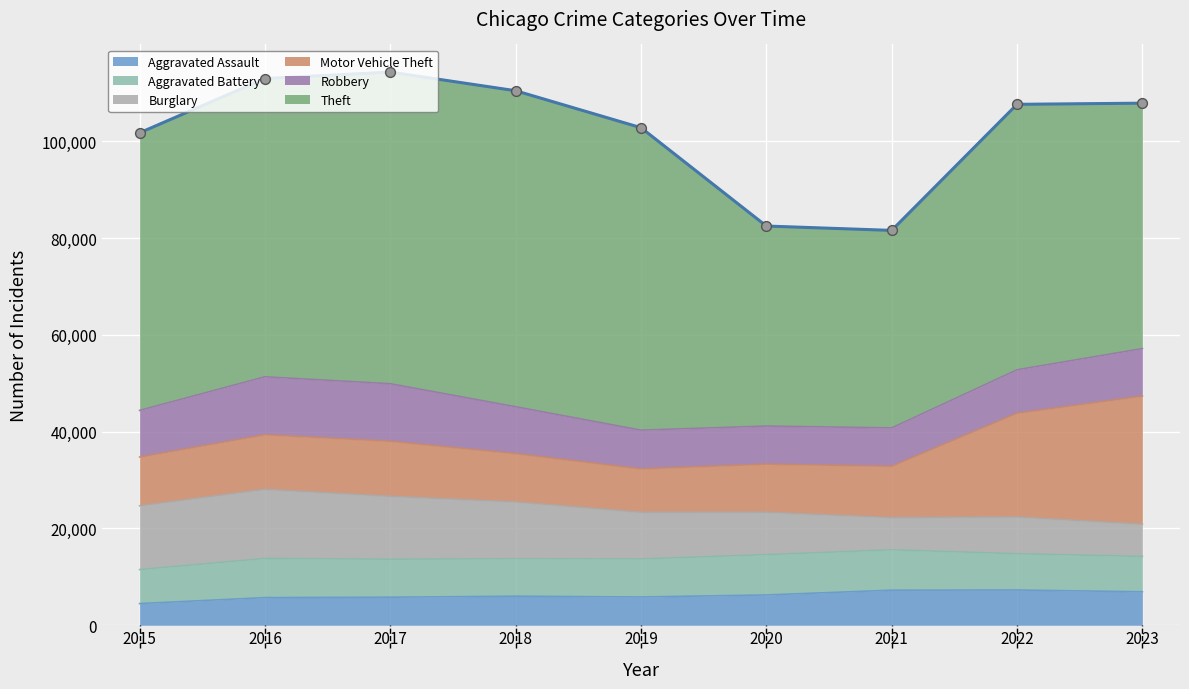

What is the total value across all series at 2019?

102799